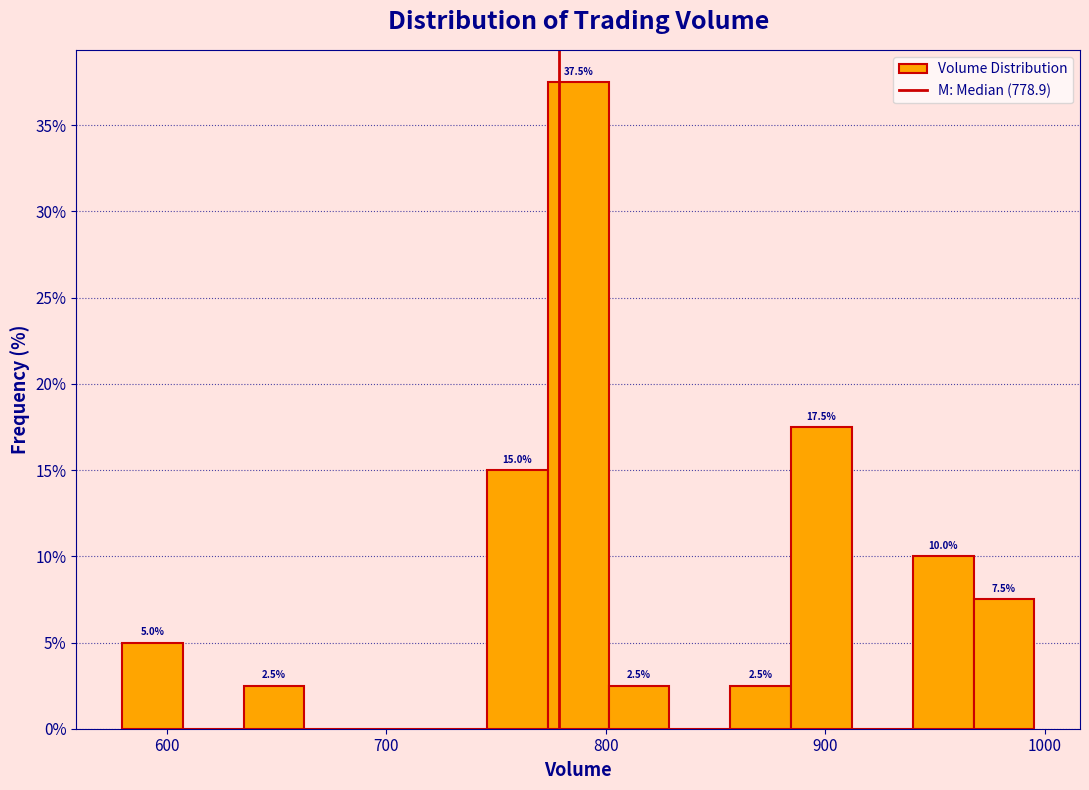

Around what value on the x-axis is the tallest bar? Give the approximate position of its centre, as read against the axis.

790